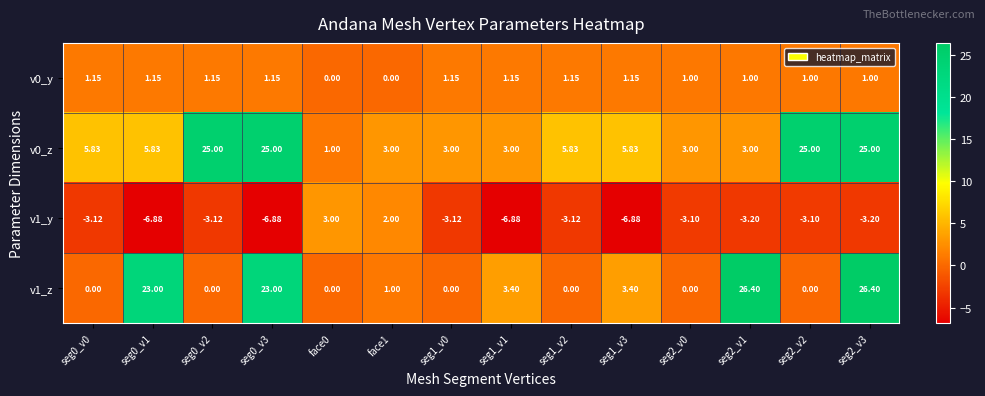

Rank the series by their average value, from highest to lowest.

v0_z, v1_z, v0_y, v1_y